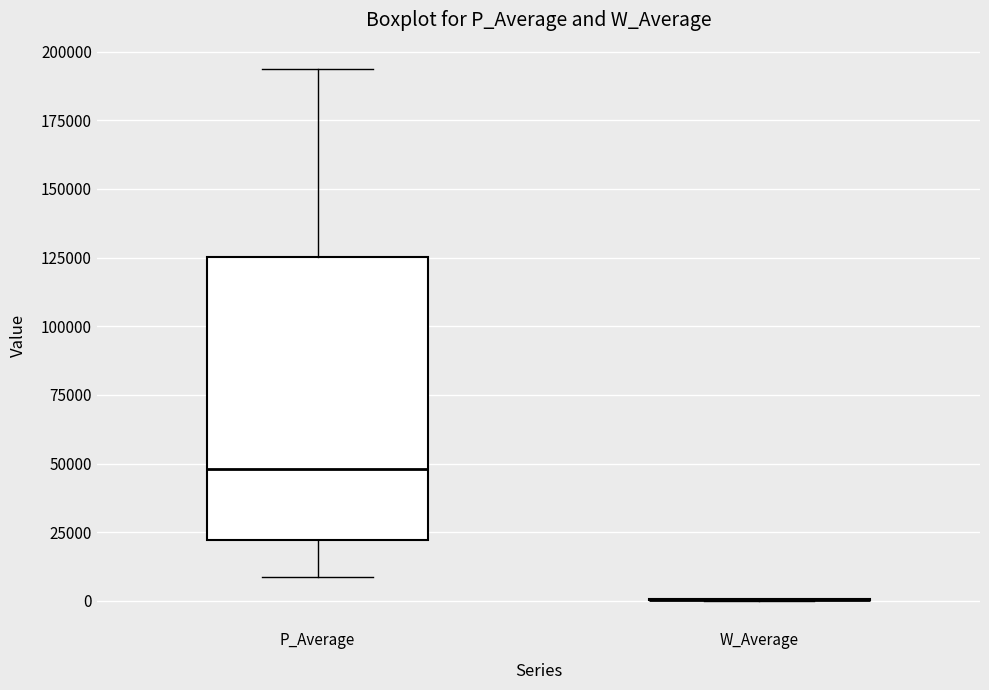

Reading left to right, transcribe this box plot: for each box, give where its median line is, the range the box spans, and where its two whiskers end, as read against the y-axis. The values are not printed on the chart, so give them approximately, as read against the axis.

P_Average: median 50000, box 20000 to 125000, whiskers 10000 to 195000
W_Average: box collapsed to a line at 0, whiskers 0 to 0